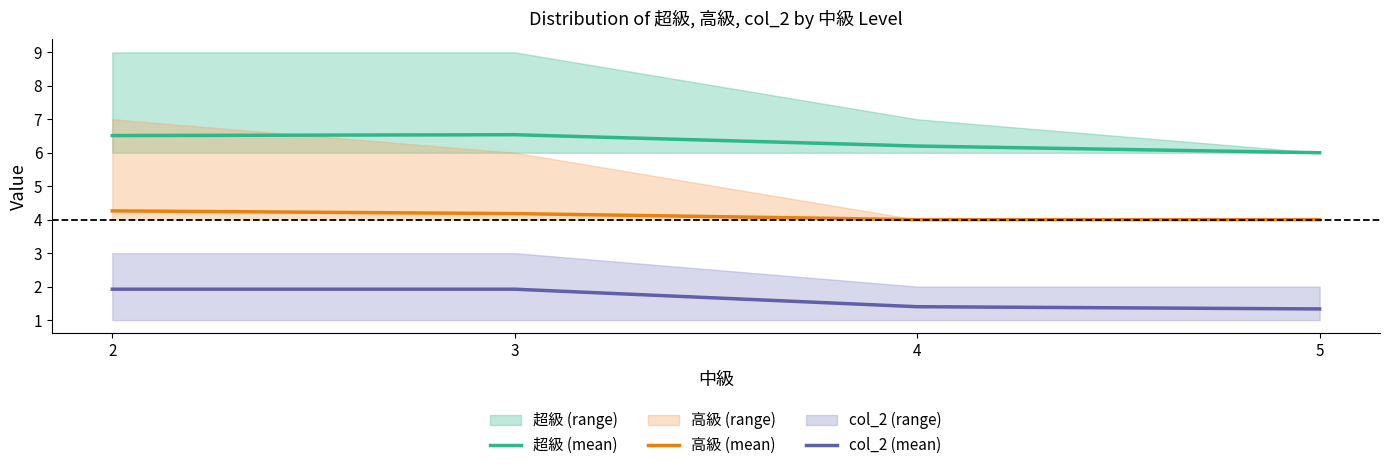

True or false: 高級 (mean) and 超級 (mean) intersect in this chart.

False